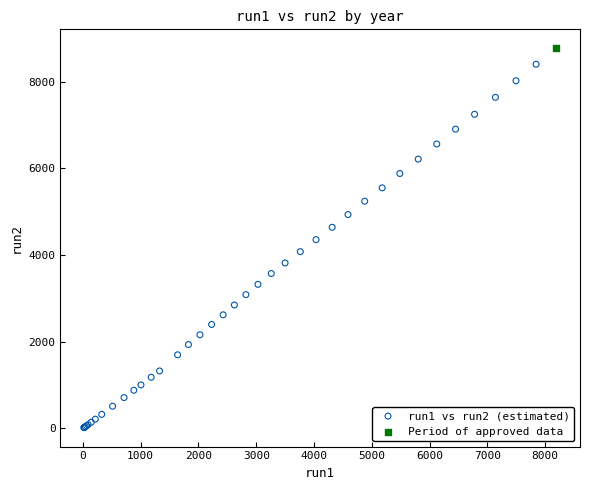

What are all the series names shown in the legend?

run1 vs run2 (estimated), Period of approved data